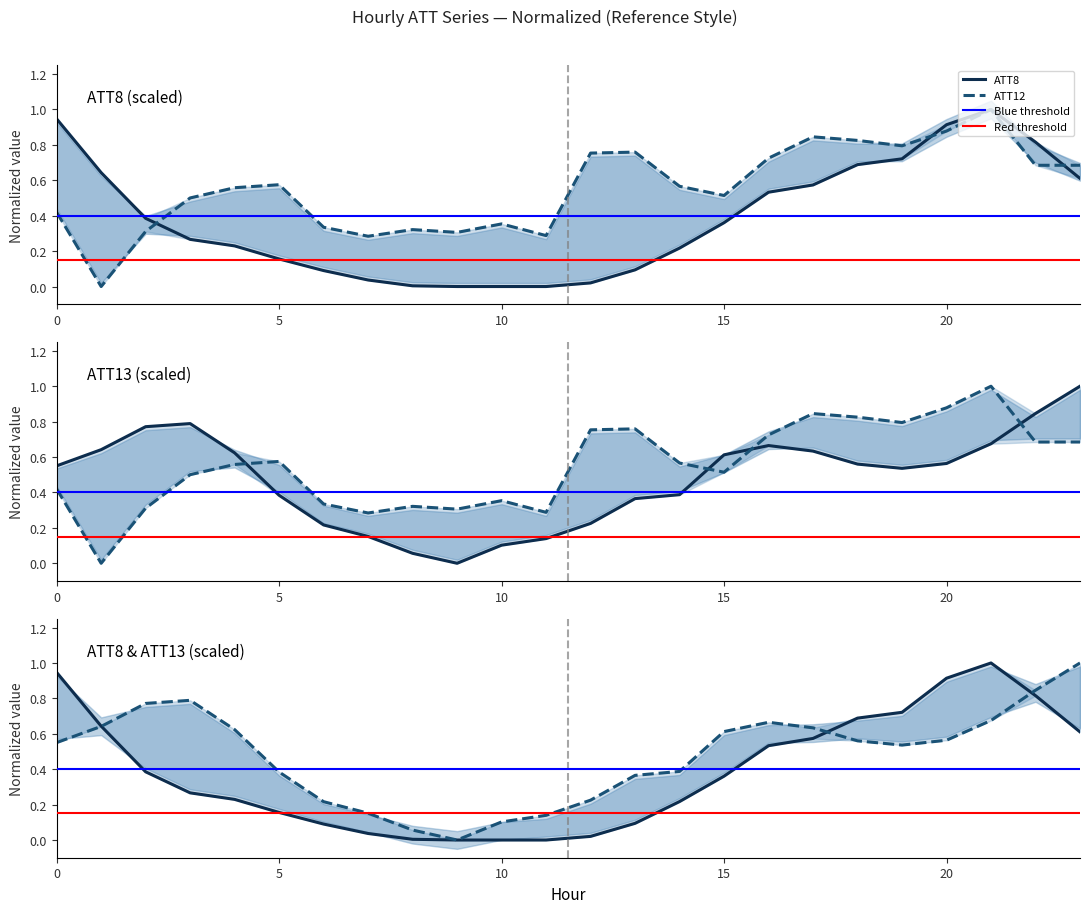

Is it true that ATT8 equals 0.6 at 1?

True